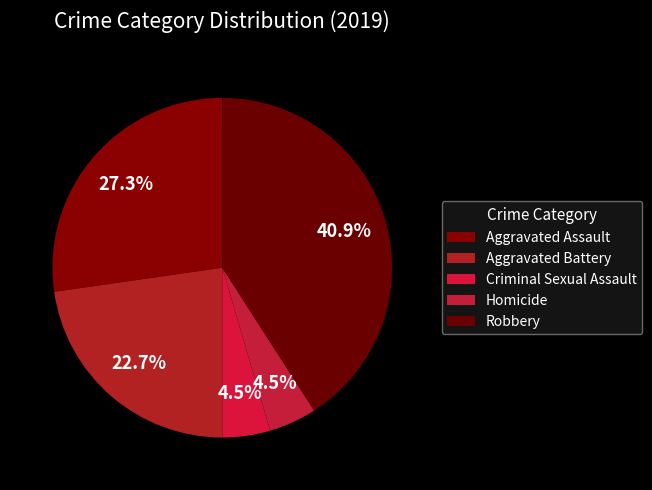

Is it true that Robbery is 34% of the pie?

False